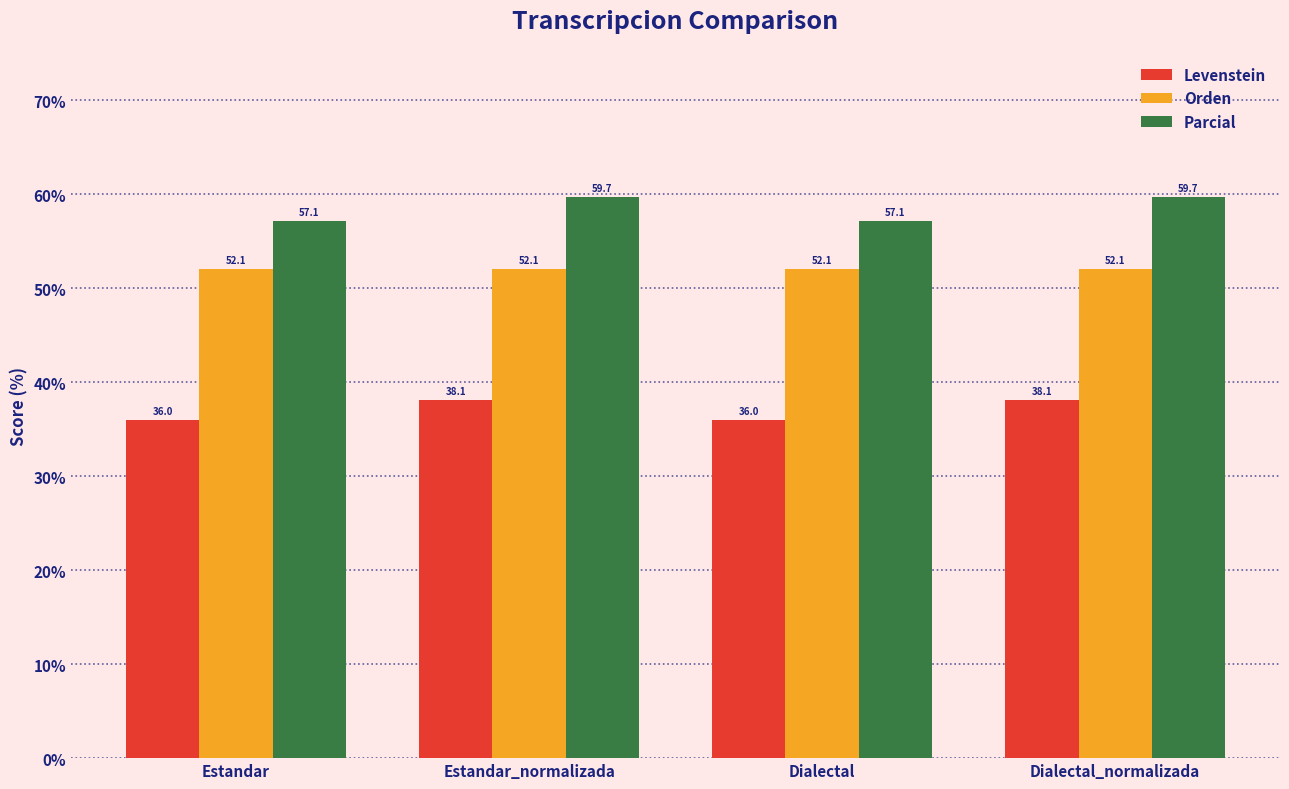

What is the spread (max minus min) of values at Estandar?

21.1